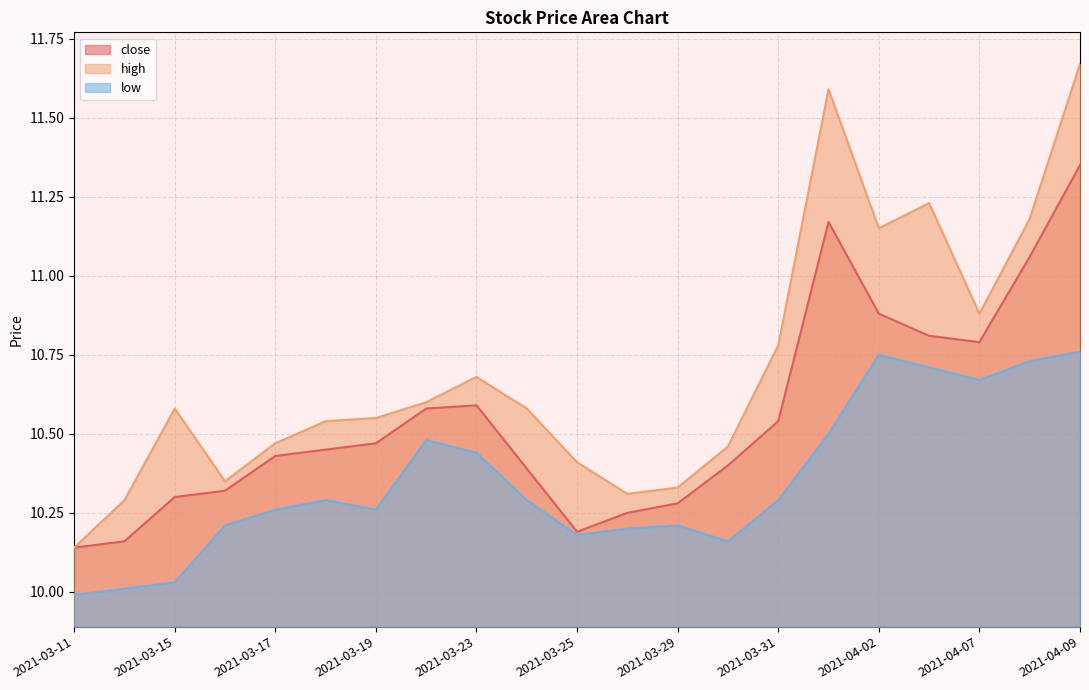

Which series has the largest total across all categories?

high